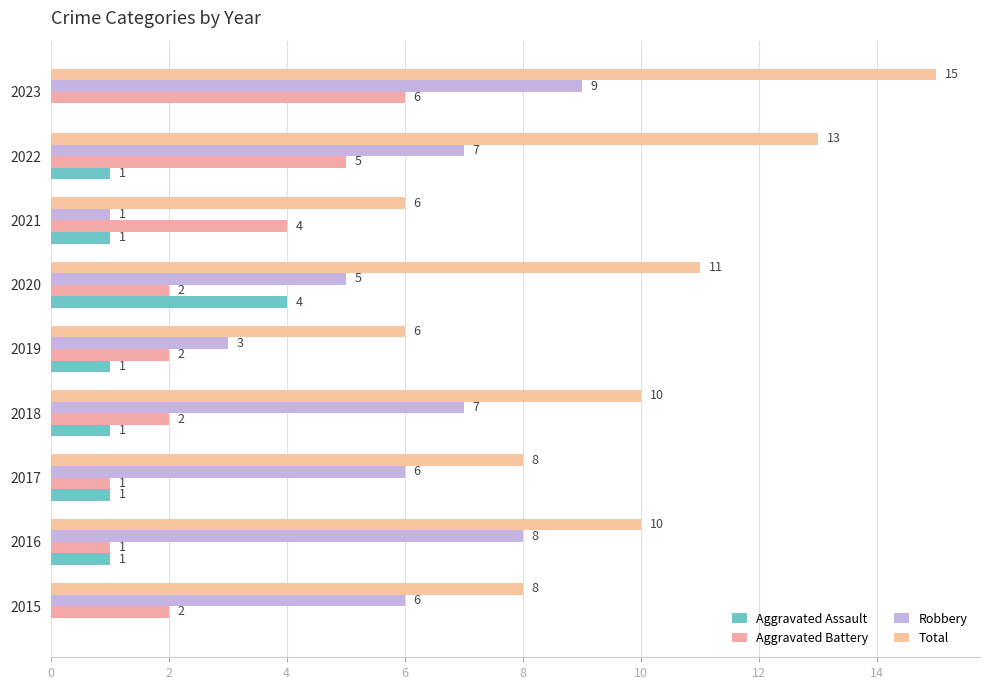

What is the value of the Total bar at the 7th from the left?

6